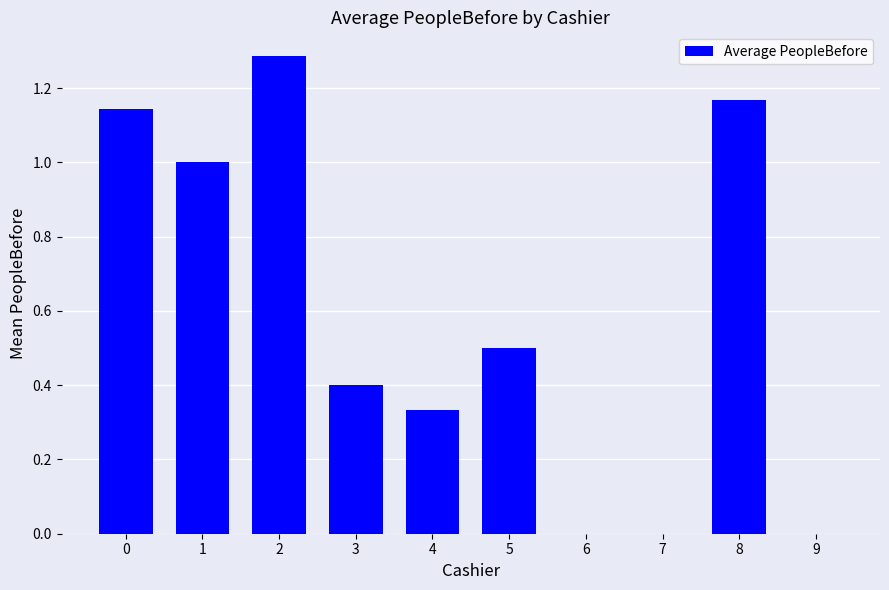

Does the chart contain stacked bars?

No